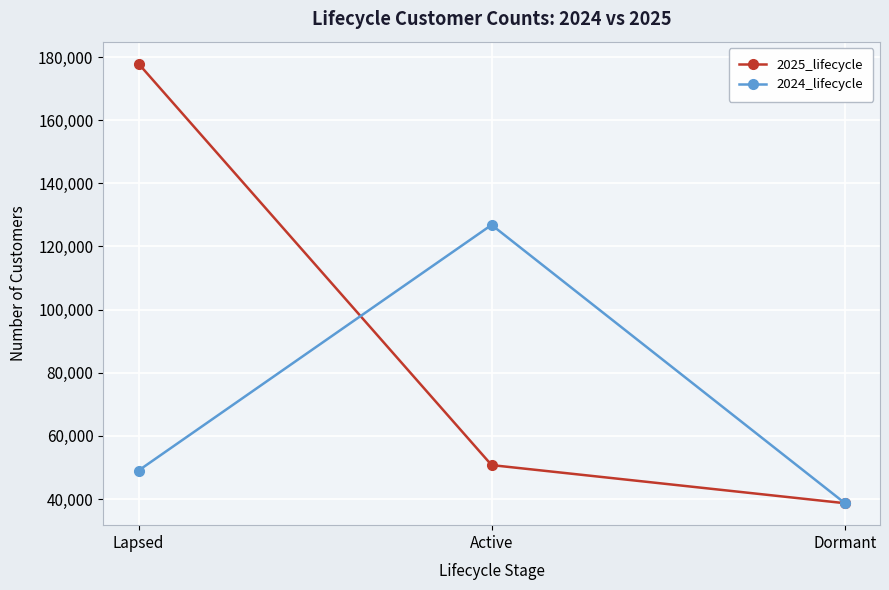

Reading left to right, extract all data points from this chart.

2025_lifecycle: 177889	50737	38671
2024_lifecycle: 49010	126812	38734